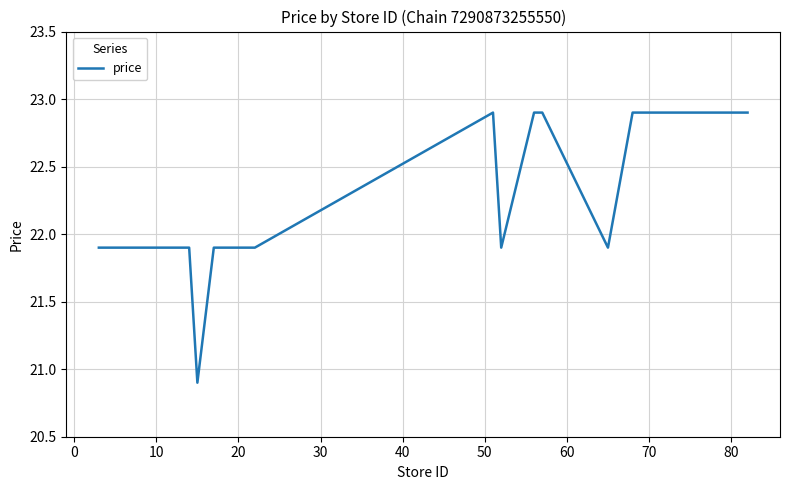

What is the minimum value shown in the chart?

20.9